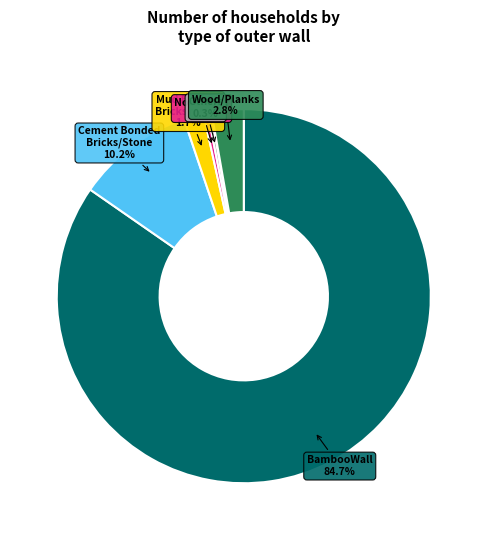

Is there a majority slice in this chart?

Yes